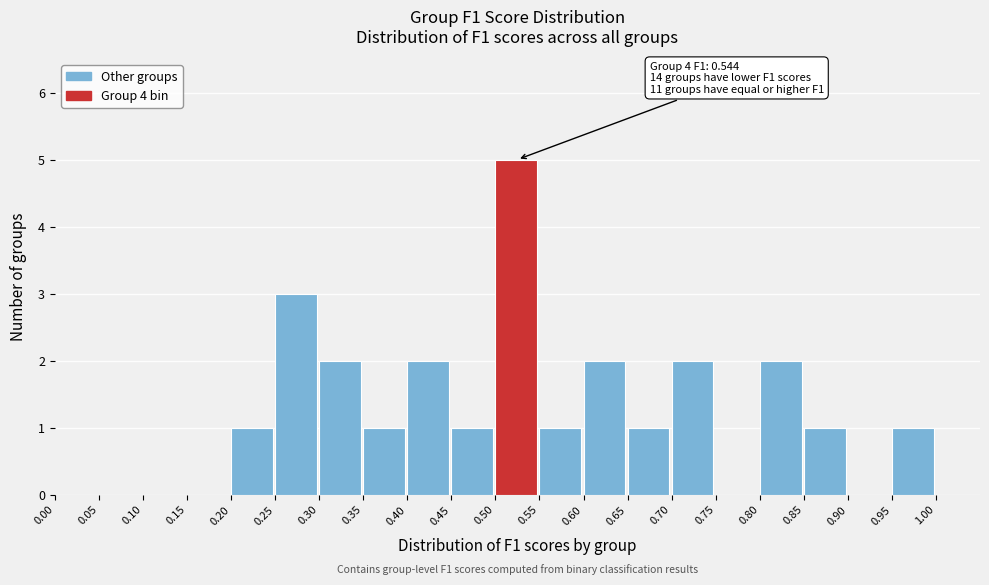

Over which range of the x-axis is the bar tallest?

0.50 to 0.55